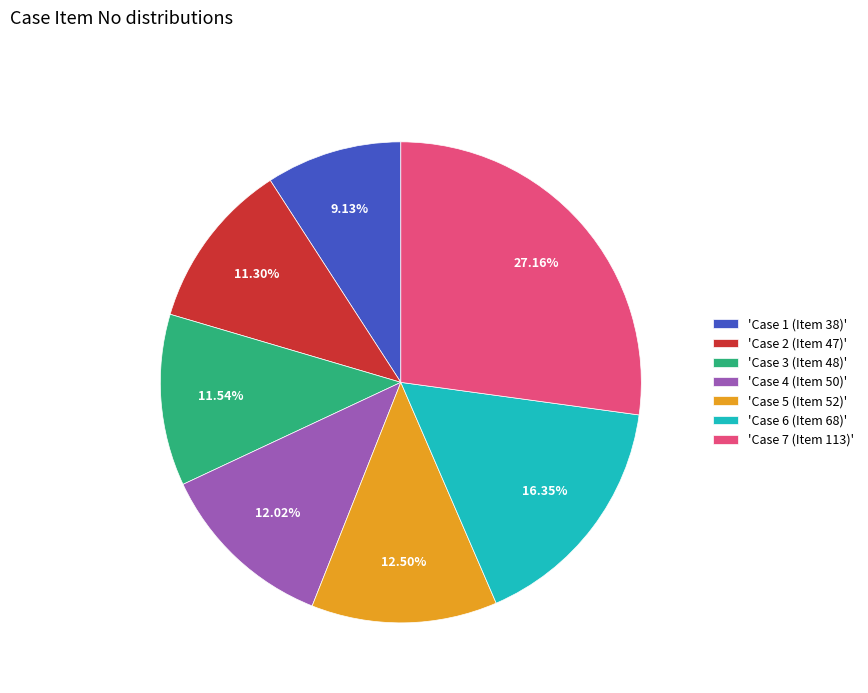

How many slices are in this pie chart?

7